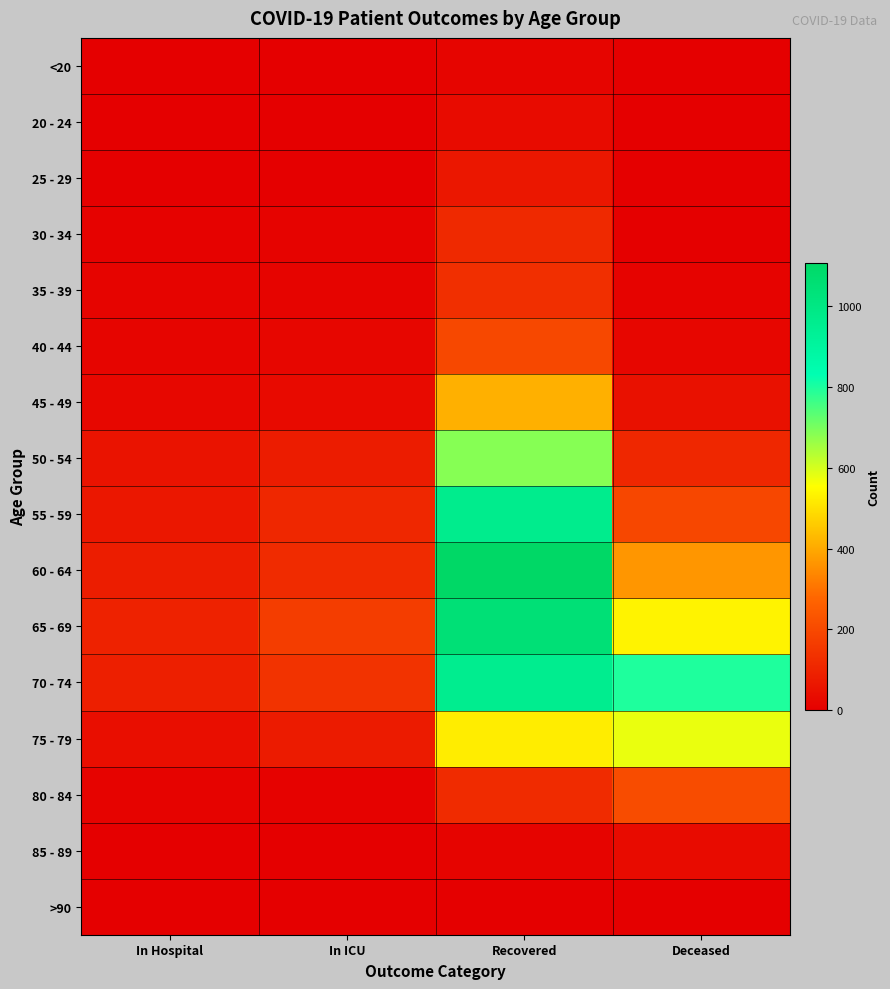

At Recovered, list the series in order from smallest to largest.

>90, 85 - 89, <20, 20 - 24, 25 - 29, 30 - 34, 80 - 84, 35 - 39, 40 - 44, 45 - 49, 75 - 79, 50 - 54, 70 - 74, 55 - 59, 65 - 69, 60 - 64